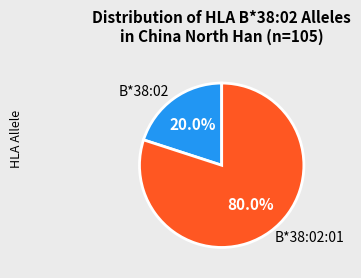

Is it true that B*38:02 is 7% of the pie?

False